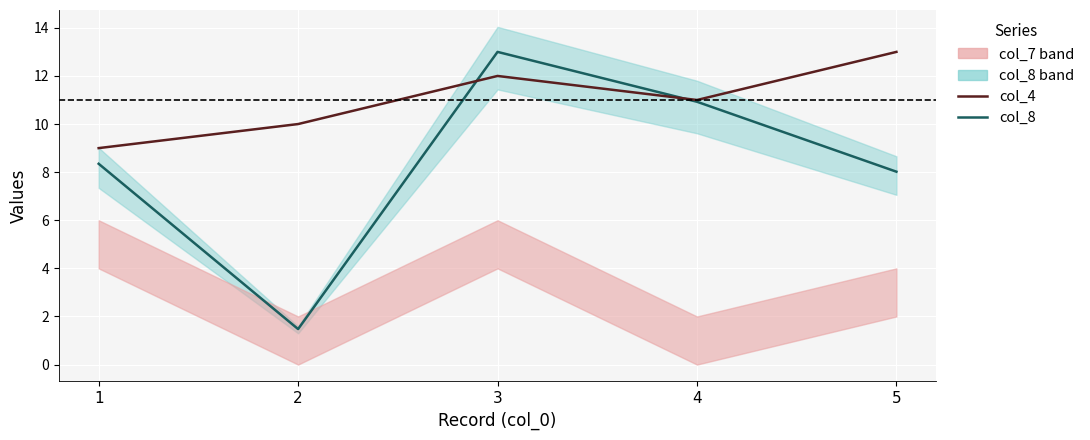

At which label does col_4 first exceed 11?

3